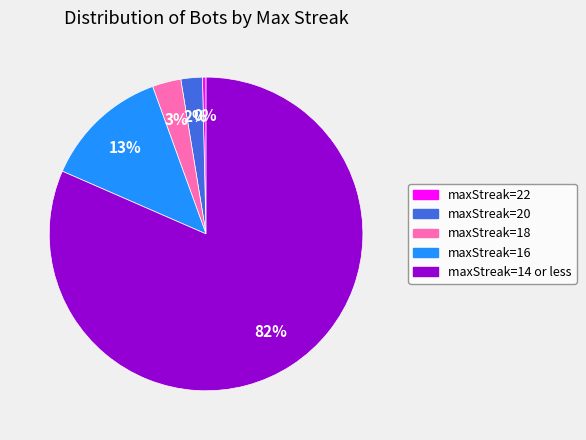

Count the number of slices in the pie.

5